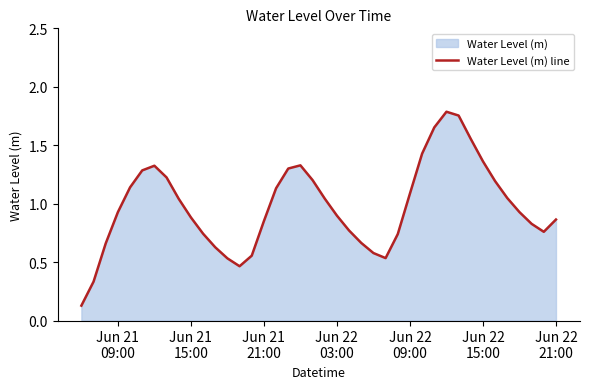

How many lines are shown in the chart?

1